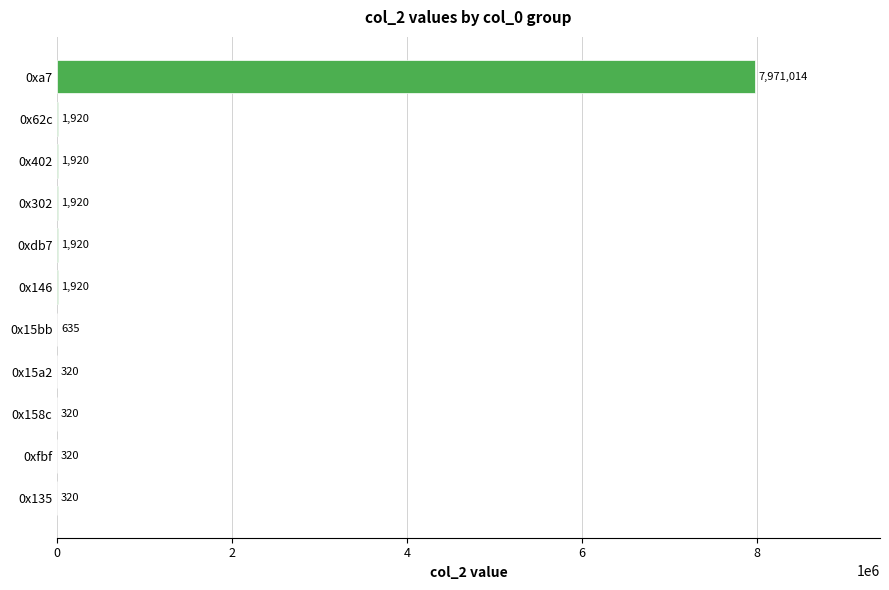

Reading bottom to top, list all the values displayed in this chart.

0x135=320	0xfbf=320	0x158c=320	0x15a2=320	0x15bb=635	0x146=1920	0xdb7=1920	0x302=1920	0x402=1920	0x62c=1920	0xa7=7971014